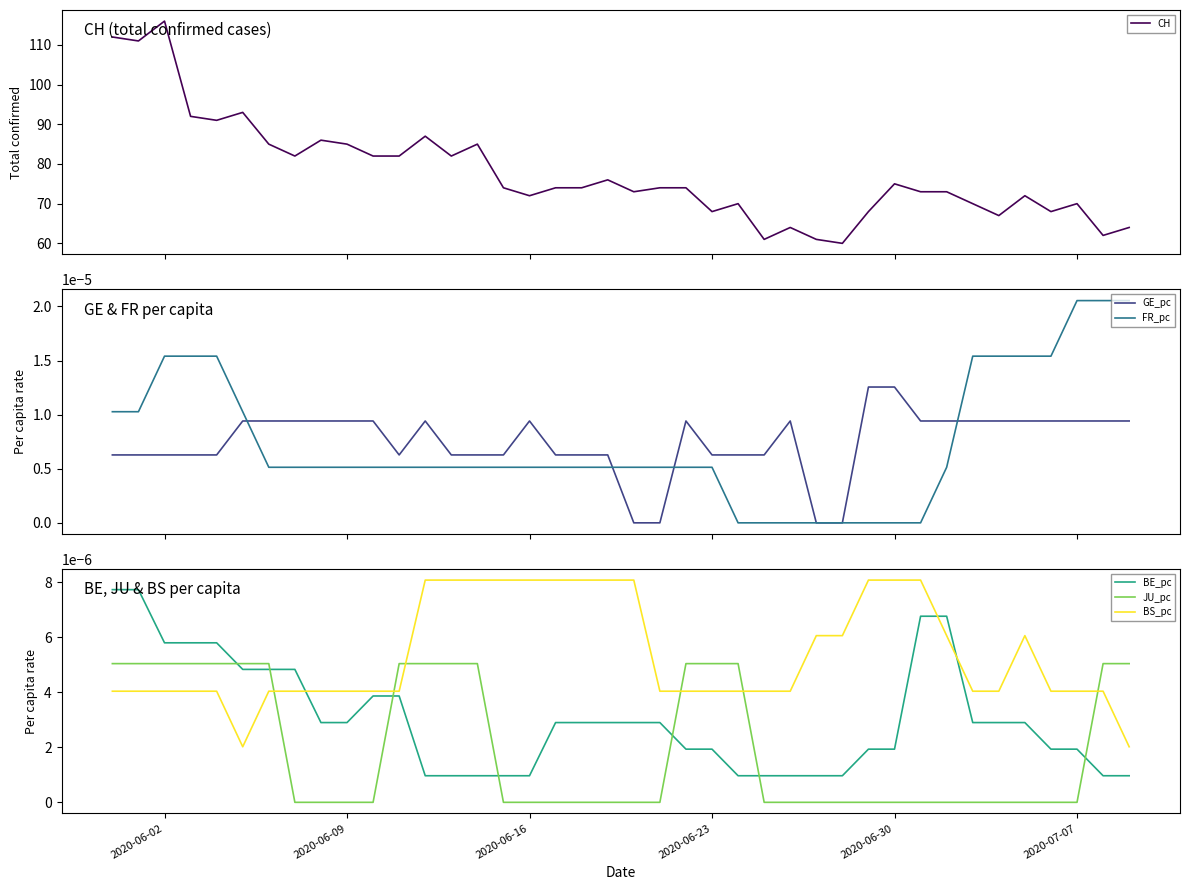

How many distinct data groups are displayed?

6